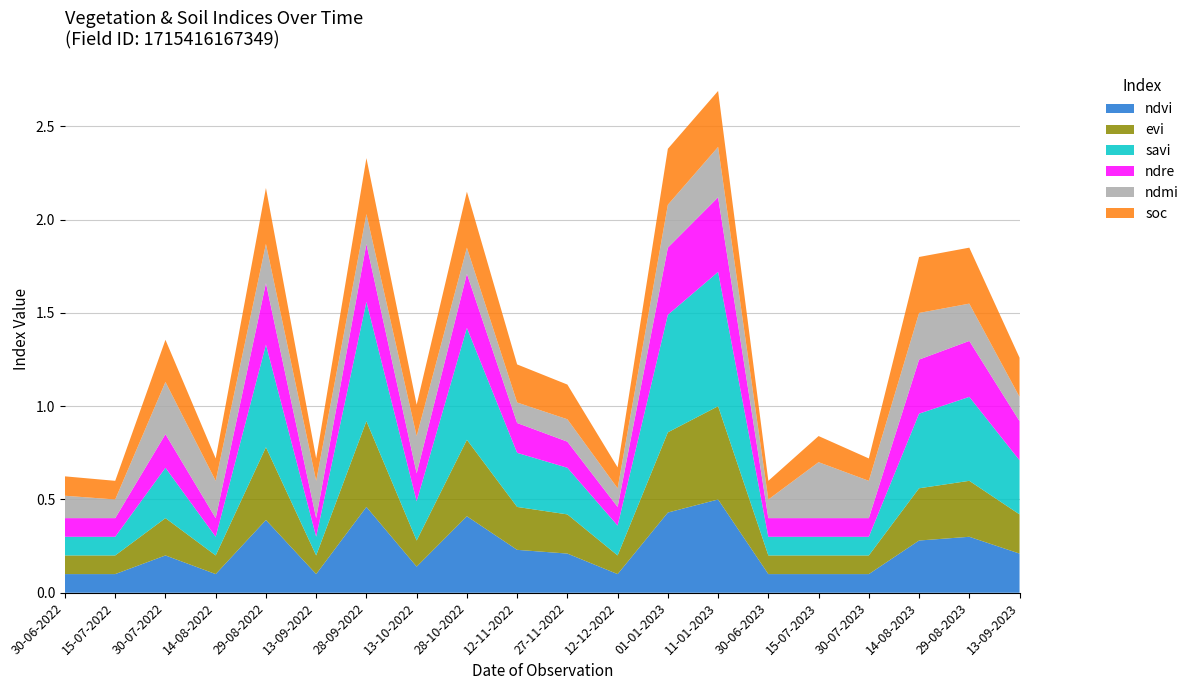

Reading left to right, transcribe all the data shown in this chart.

ndvi: 0.1	0.1	0.2	0.1	0.4	0.1	0.5	0.1	0.4	0.2	0.2	0.1	0.4	0.5	0.1	0.1	0.1	0.3	0.3	0.2
evi: 0.1	0.1	0.2	0.1	0.4	0.1	0.5	0.1	0.4	0.2	0.2	0.1	0.4	0.5	0.1	0.1	0.1	0.3	0.3	0.2
savi: 0.1	0.1	0.3	0.1	0.6	0.1	0.6	0.2	0.6	0.3	0.2	0.2	0.6	0.7	0.1	0.1	0.1	0.4	0.5	0.3
ndre: 0.1	0.1	0.2	0.1	0.3	0.1	0.3	0.1	0.3	0.2	0.1	0.1	0.4	0.4	0.1	0.1	0.1	0.3	0.3	0.2
ndmi: 0.1	0.1	0.3	0.2	0.2	0.2	0.2	0.2	0.1	0.1	0.1	0.1	0.2	0.3	0.1	0.3	0.2	0.2	0.2	0.1
soc: 0.1	0.1	0.2	0.1	0.3	0.1	0.3	0.2	0.3	0.2	0.2	0.1	0.3	0.3	0.1	0.1	0.1	0.3	0.3	0.2